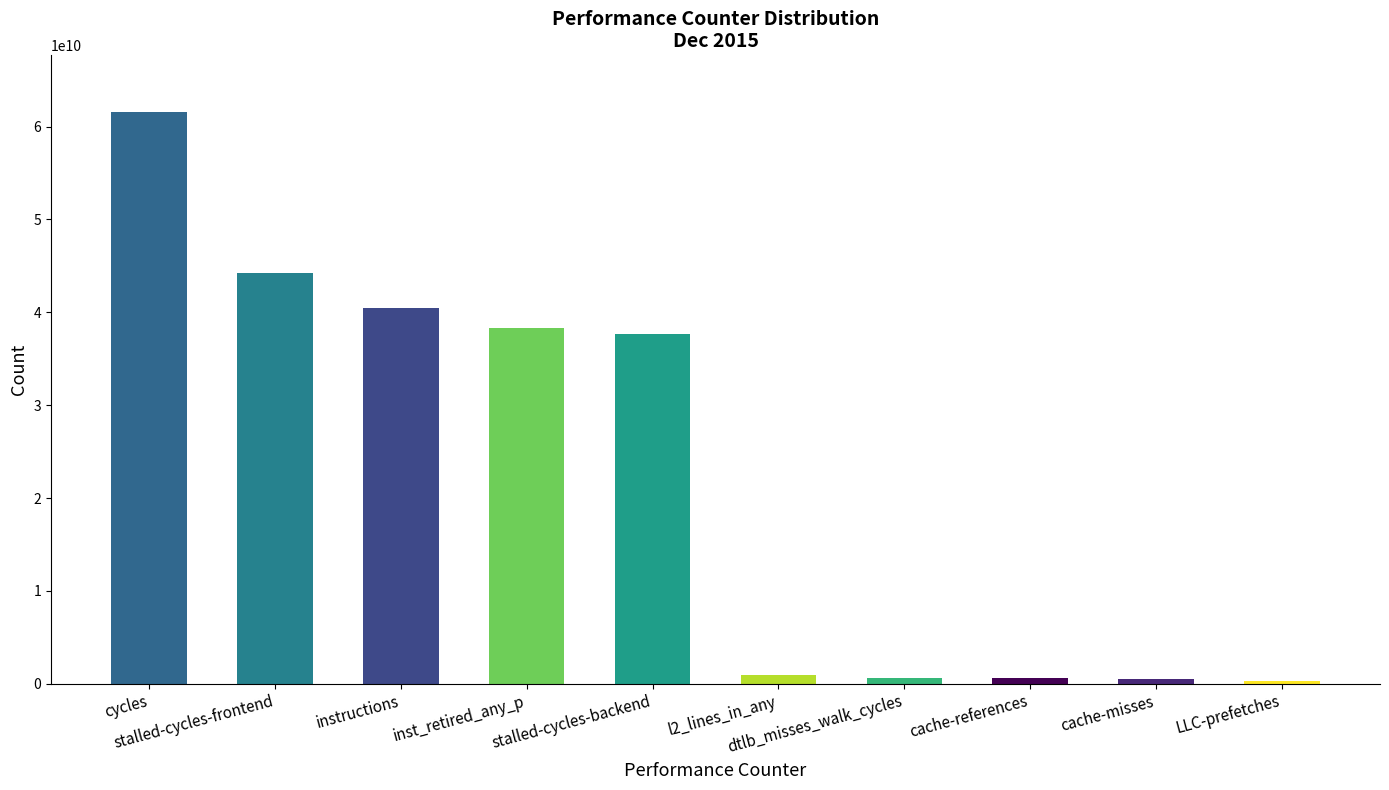

What is the maximum value shown in the chart?

61528038535